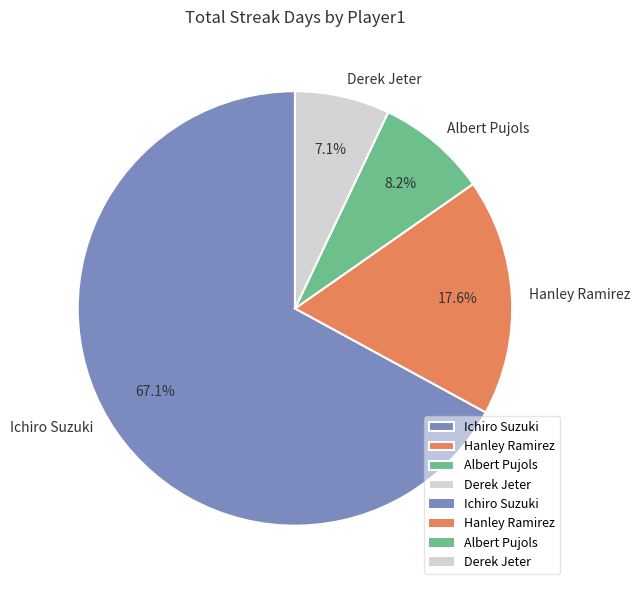

To the nearest percent, what is the difference between the largest and smallest slice percentages?

60%